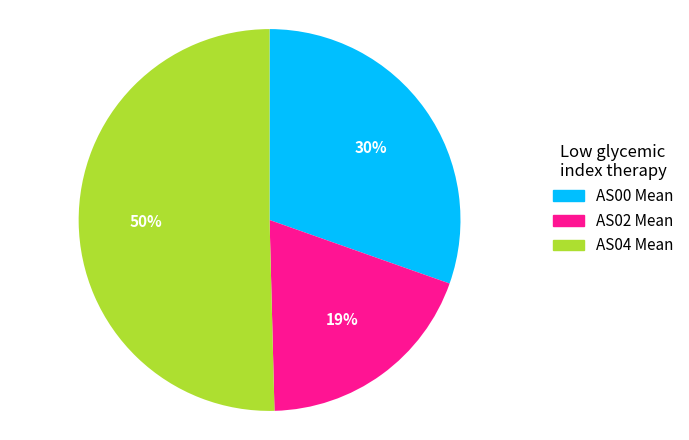

Is there a majority slice in this chart?

Yes